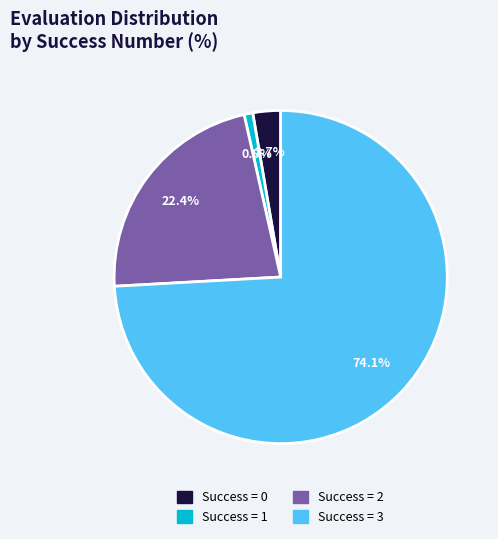

Is there any slice that represents more than half of the pie?

Yes